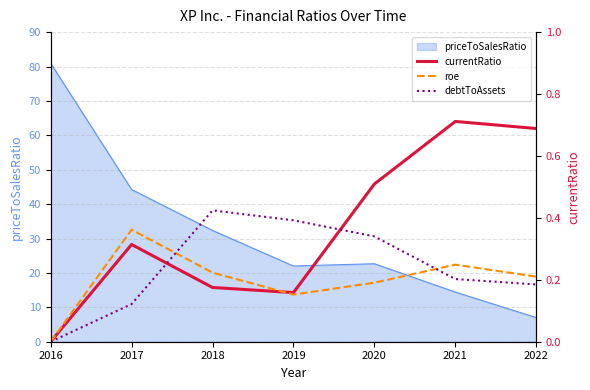

At which label is priceToSalesRatio closest to 43?

2017